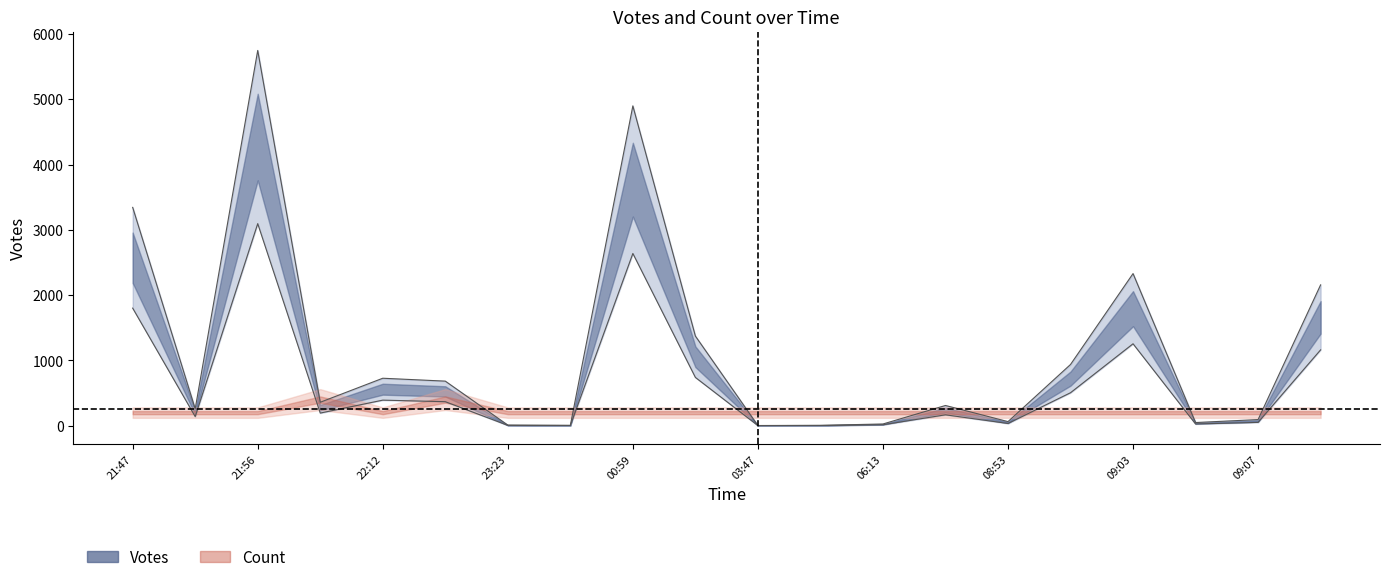

List the labels in order of value, largest first.

2019-09-13 21:56, 2019-09-14 00:59, 2019-09-13 21:47, 2019-09-14 09:03, 2019-09-14 09:10, 2019-09-14 01:14, 2019-09-14 08:58, 2019-09-13 22:12, 2019-09-13 22:50, 2019-09-13 22:00, 2019-09-14 08:47, 2019-09-13 21:49, 2019-09-14 09:07, 2019-09-14 08:53, 2019-09-14 09:06, 2019-09-14 06:13, 2019-09-13 23:23, 2019-09-13 23:46, 2019-09-14 06:00, 2019-09-14 03:47